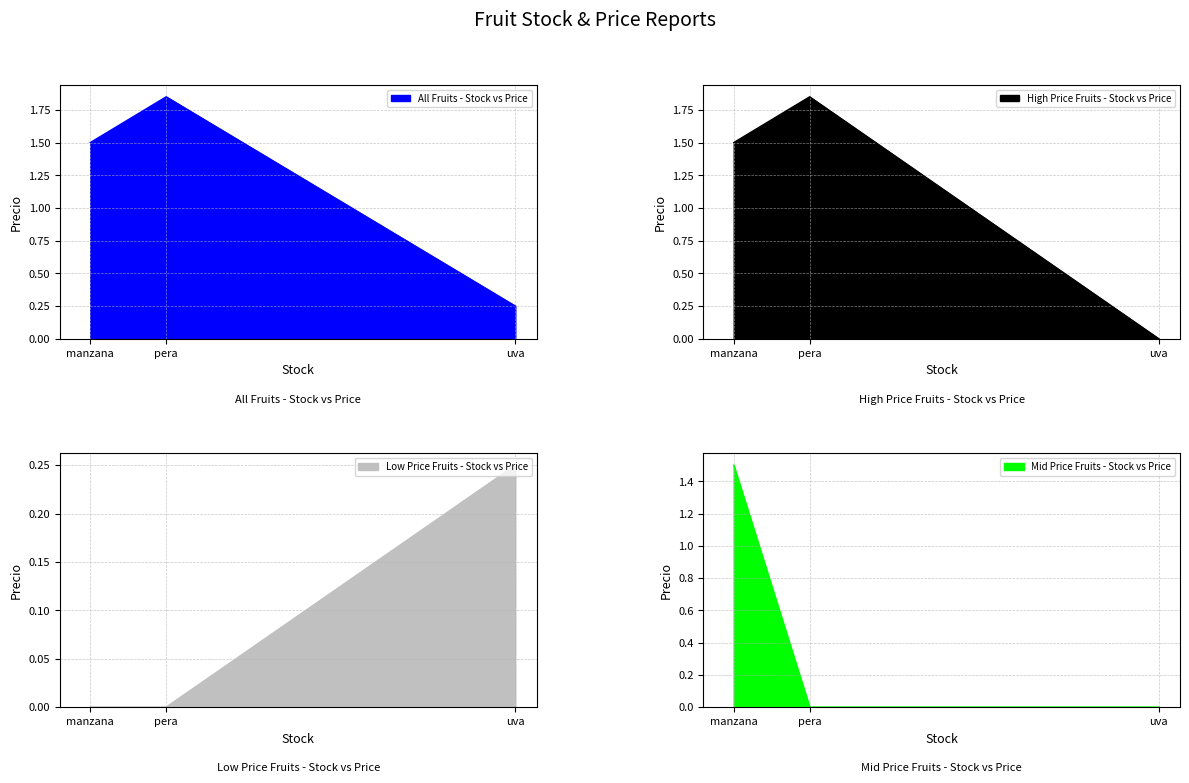

Reading right to left, extract all data points from this chart.

uva=0.2	pera=1.9	manzana=1.5